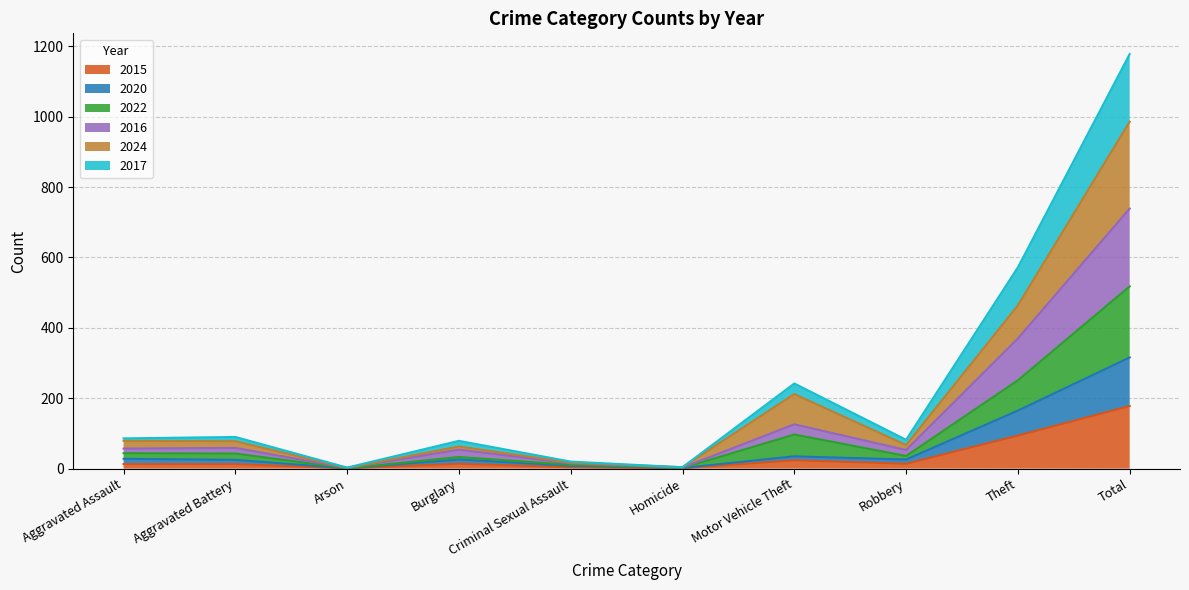

What is the maximum value for 2015?

178